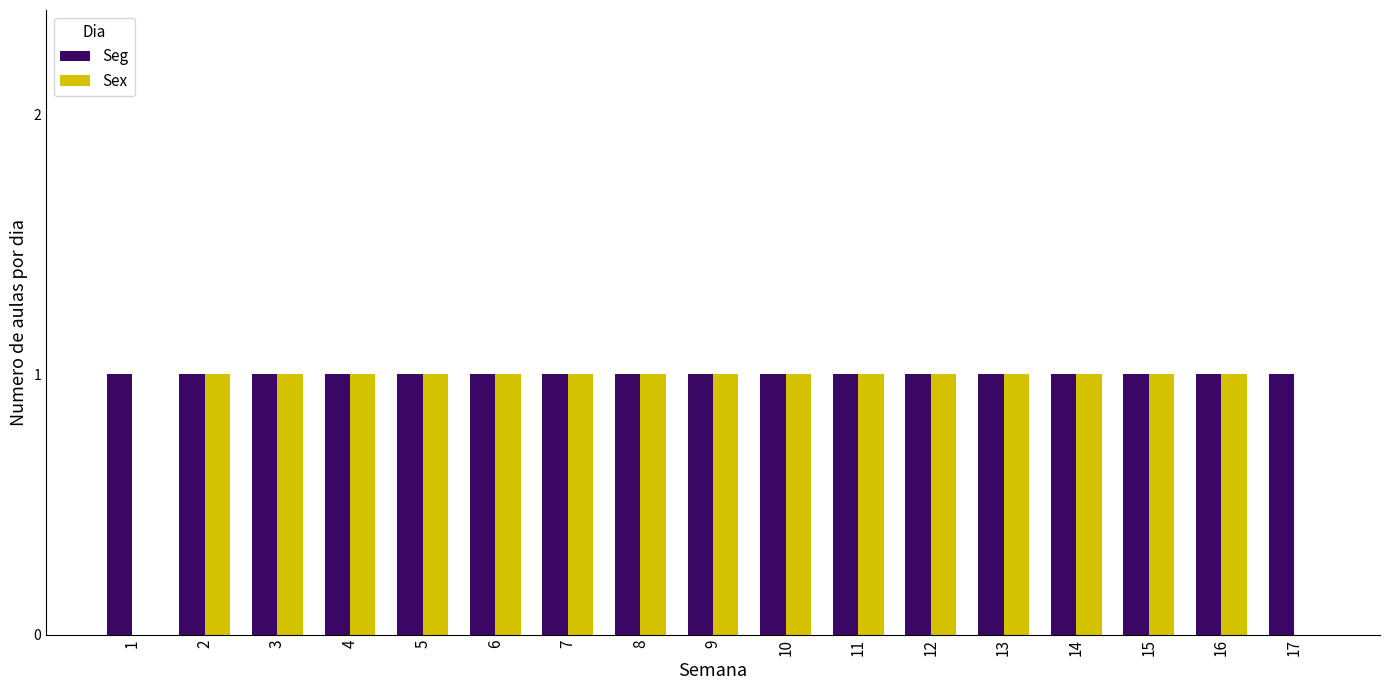

Reading left to right, transcribe all the data shown in this chart.

Seg: 1=1	2=1	3=1	4=1	5=1	6=1	7=1	8=1	9=1	10=1	11=1	12=1	13=1	14=1	15=1	16=1	17=1
Sex: 1=0	2=1	3=1	4=1	5=1	6=1	7=1	8=1	9=1	10=1	11=1	12=1	13=1	14=1	15=1	16=1	17=0